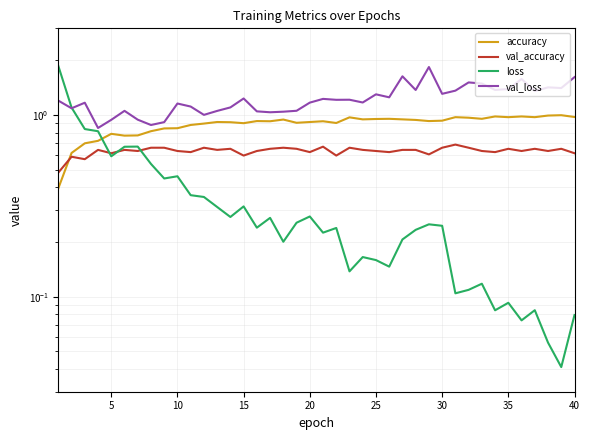

Which series has the largest total across all categories?

val_loss